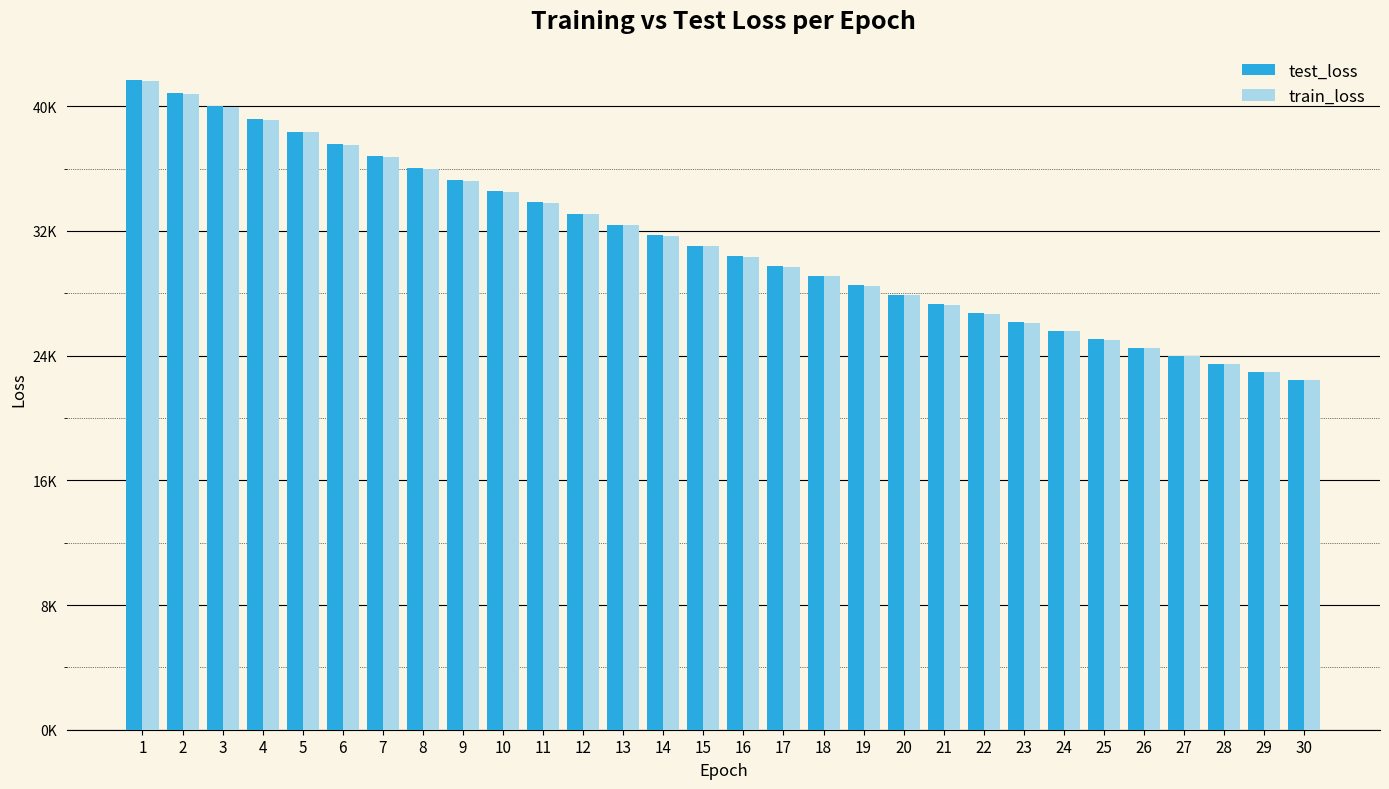

At which label does test_loss first exceed 31046?

1